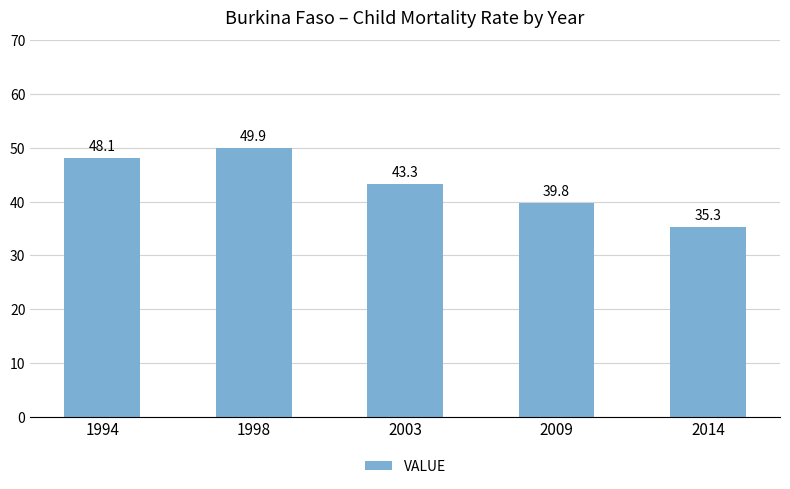

What is the difference between the second highest and minimum values?

12.8